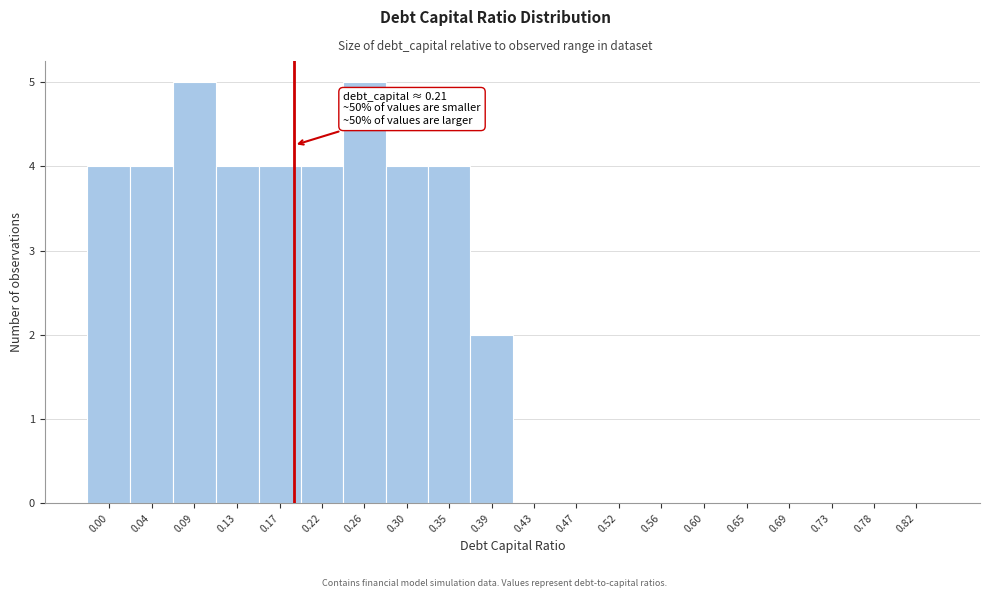

Reading left to right, list all the values displayed in this chart.

0.00=4	0.04=4	0.09=5	0.13=4	0.17=4	0.22=4	0.26=5	0.30=4	0.35=4	0.39=2	0.43=0	0.47=0	0.52=0	0.56=0	0.60=0	0.65=0	0.69=0	0.73=0	0.78=0	0.82=0